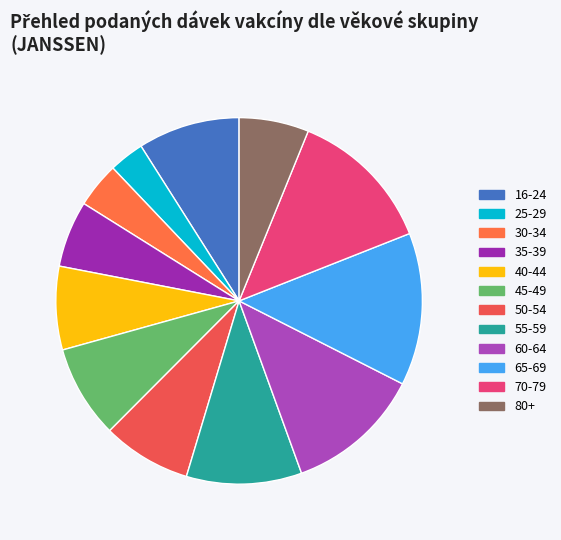

What percentage is the 45-49 slice, to the nearest percent?

8%